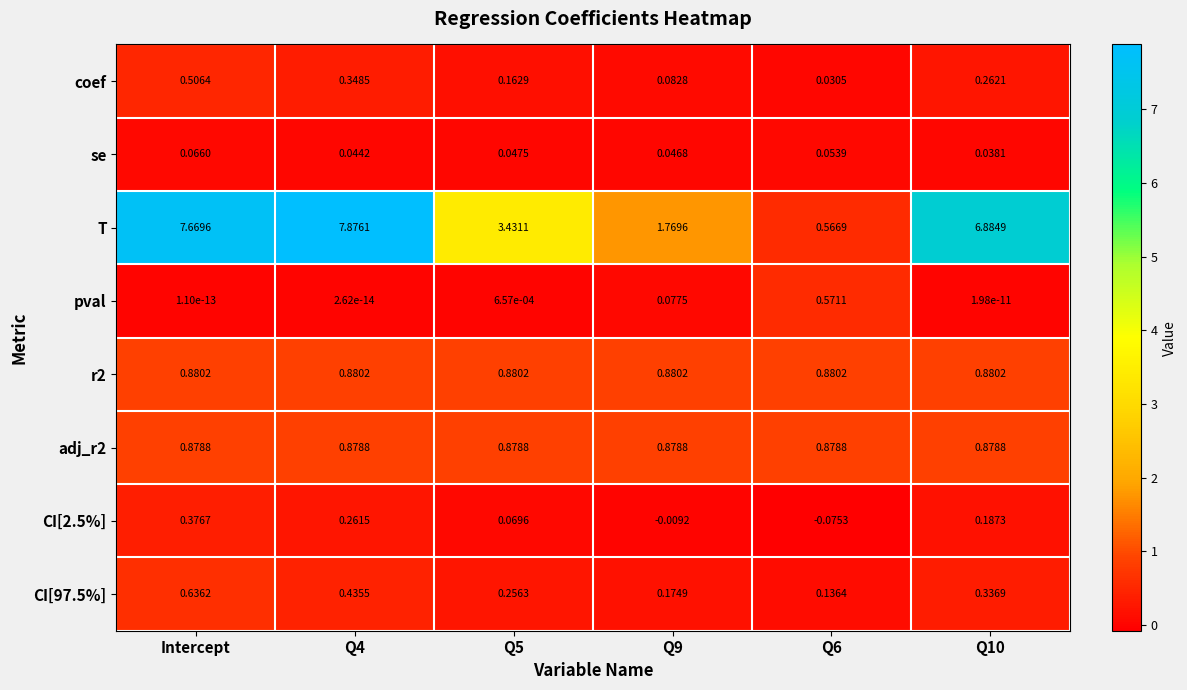

How many categories are shown in the chart?

6